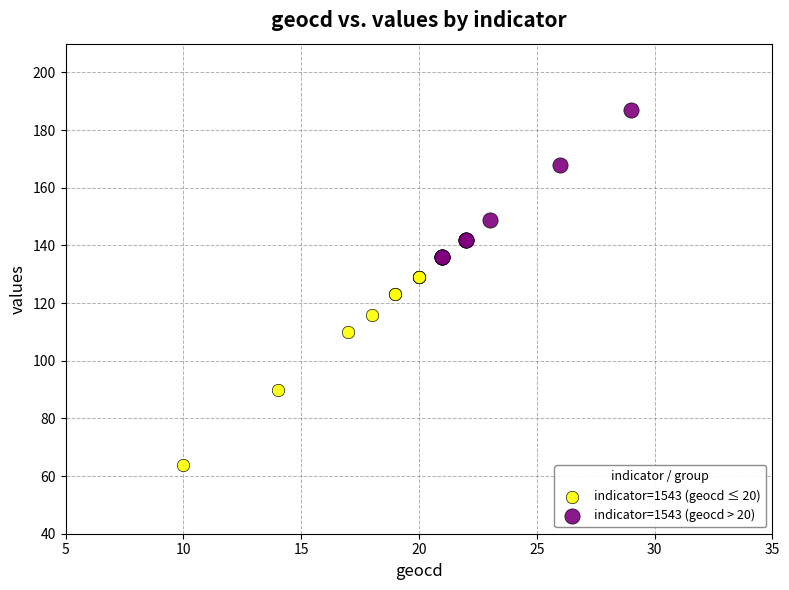

Which series reaches the minimum Y coordinate?

indicator=1543 (geocd ≤ 20)